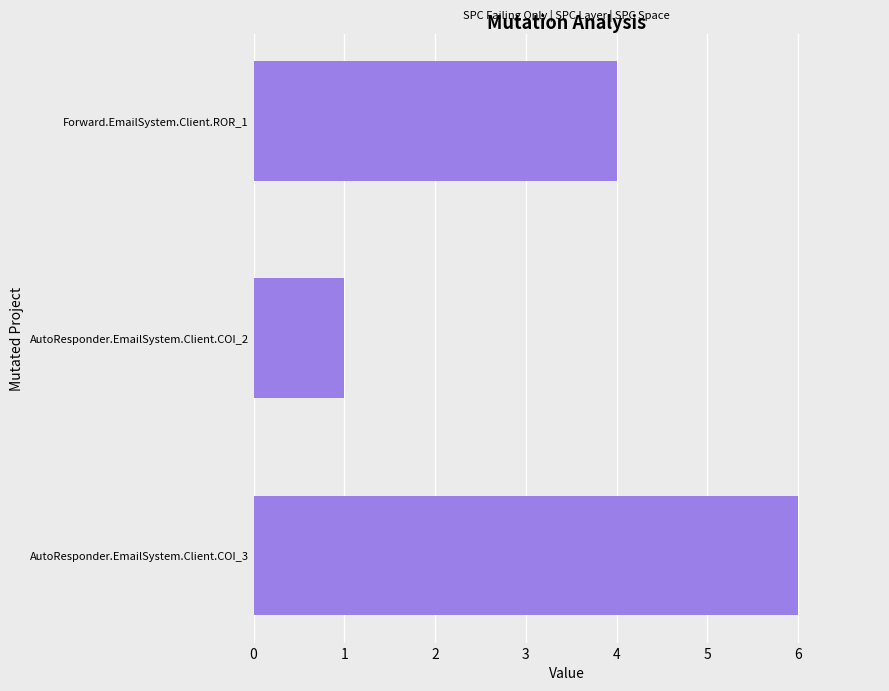

True or false: the data shows 6 at AutoResponder.EmailSystem.Client.COI_3.

True